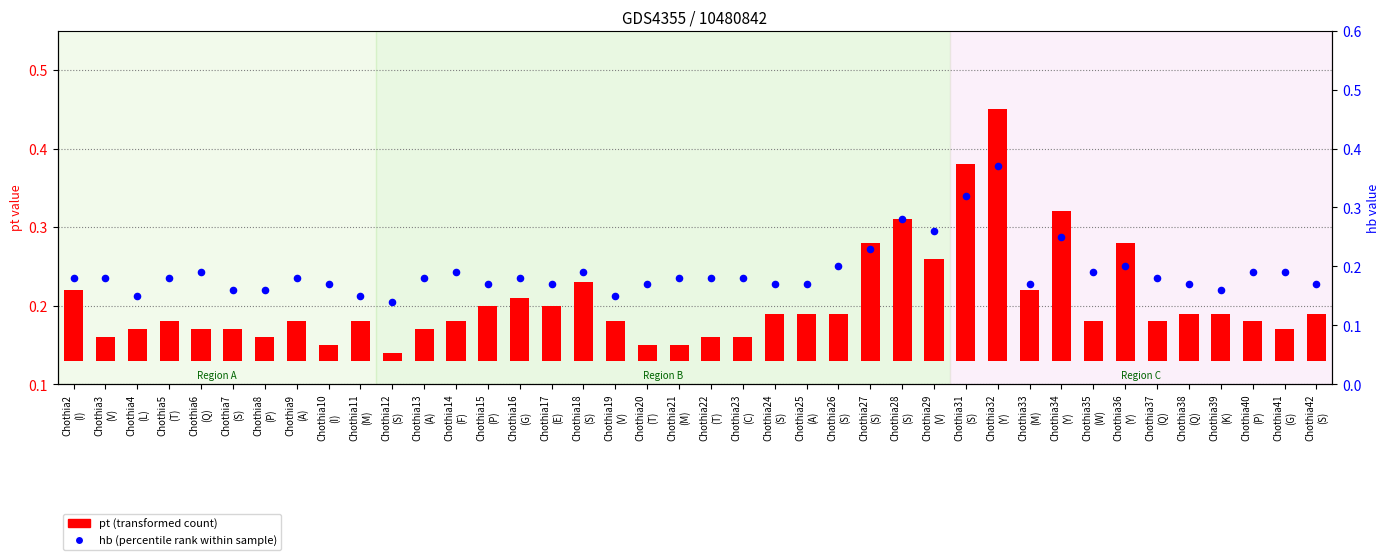

Is the value of pt (transformed count) at Chothia14
(F) greater than the value of hb (percentile rank within sample) at Chothia35
(W)?

No